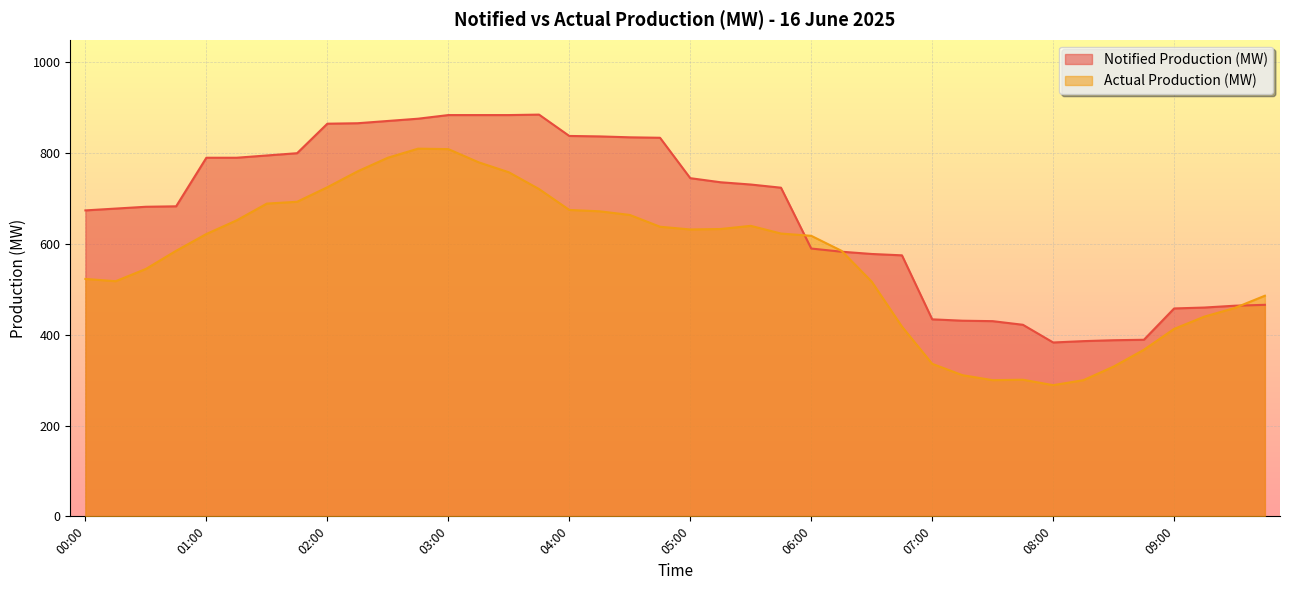

After their last crossing, which series has the higher values: Notified Production (MW) or Actual Production (MW)?

Actual Production (MW)